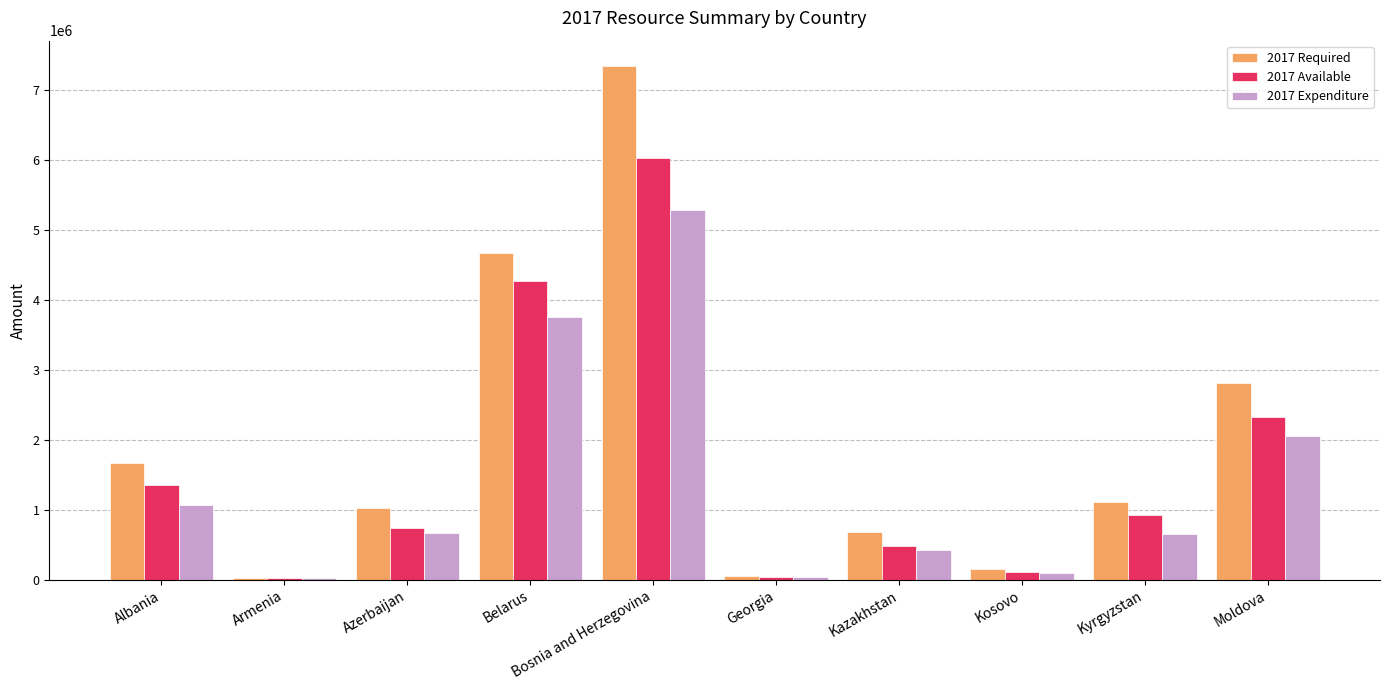

How many data points does each series have?

10